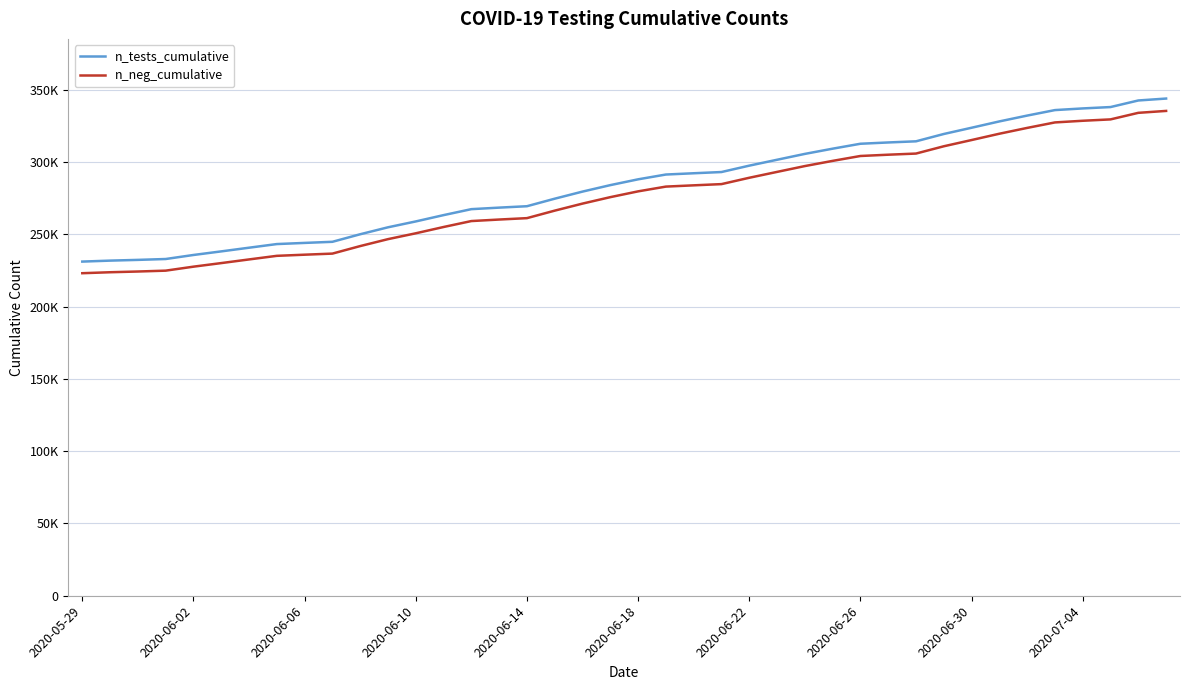

Does the chart have visible grid lines?

Yes